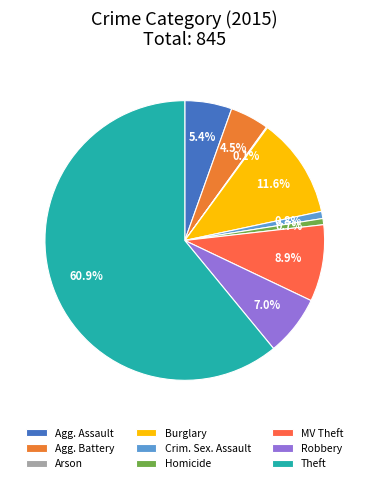

How many segments does this pie chart have?

9